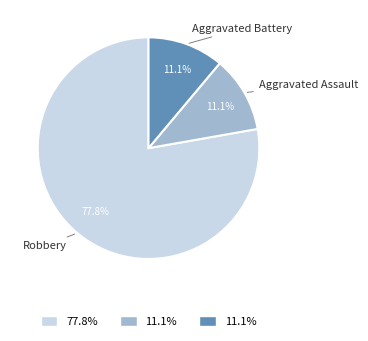

Is there any slice that represents more than half of the pie?

Yes